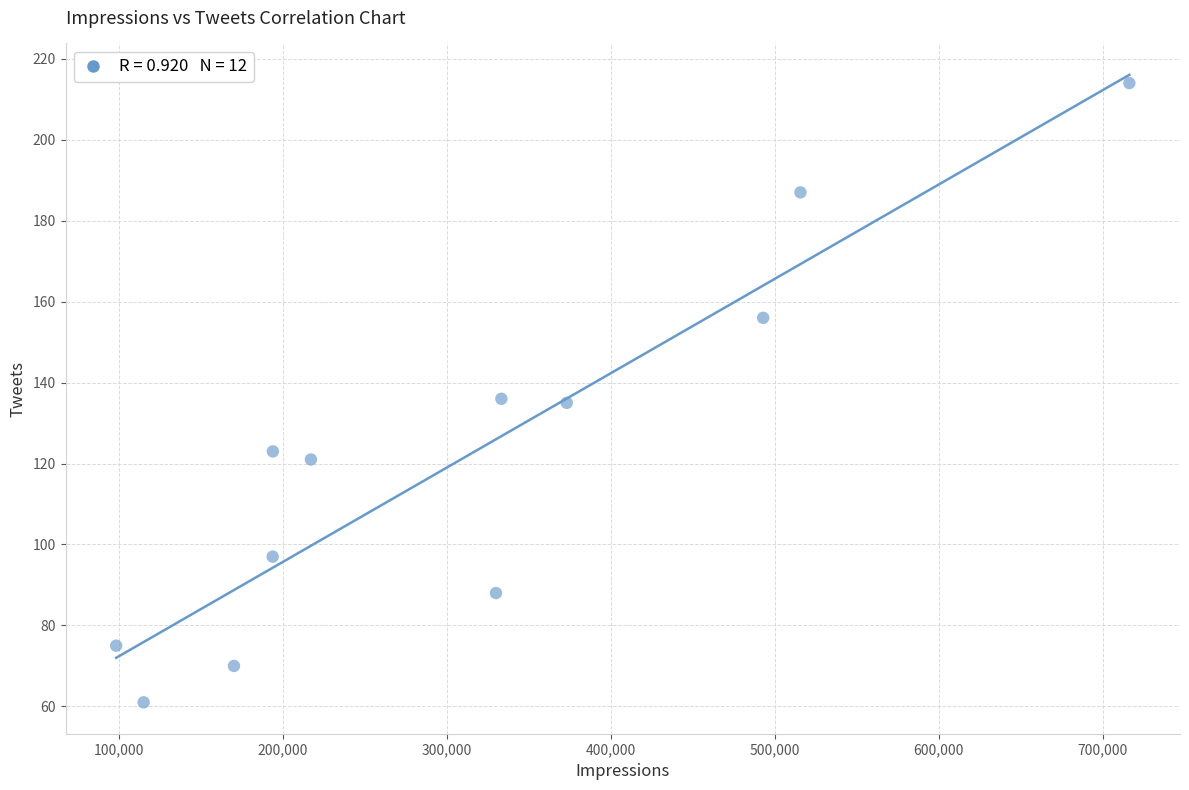

What is the range of Y values (max minus min)?

153